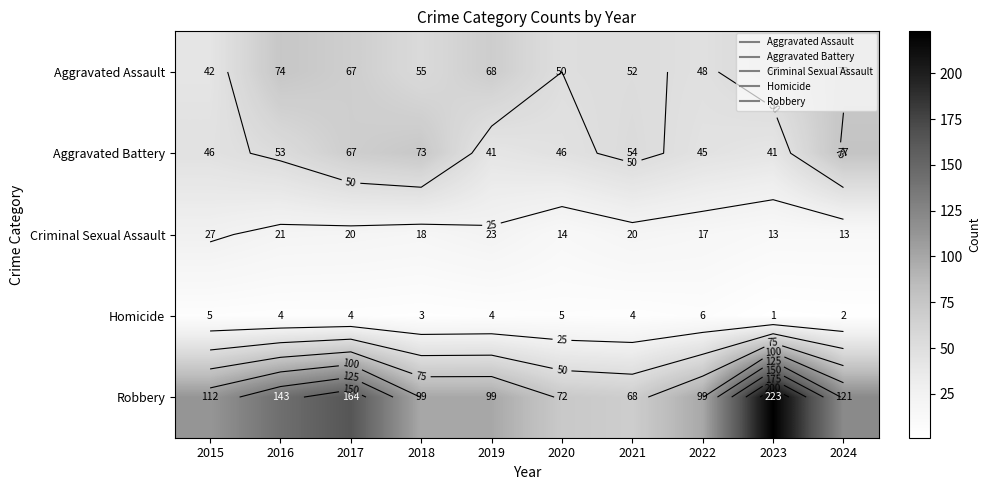

What is the lowest value of the Homicide series?

1